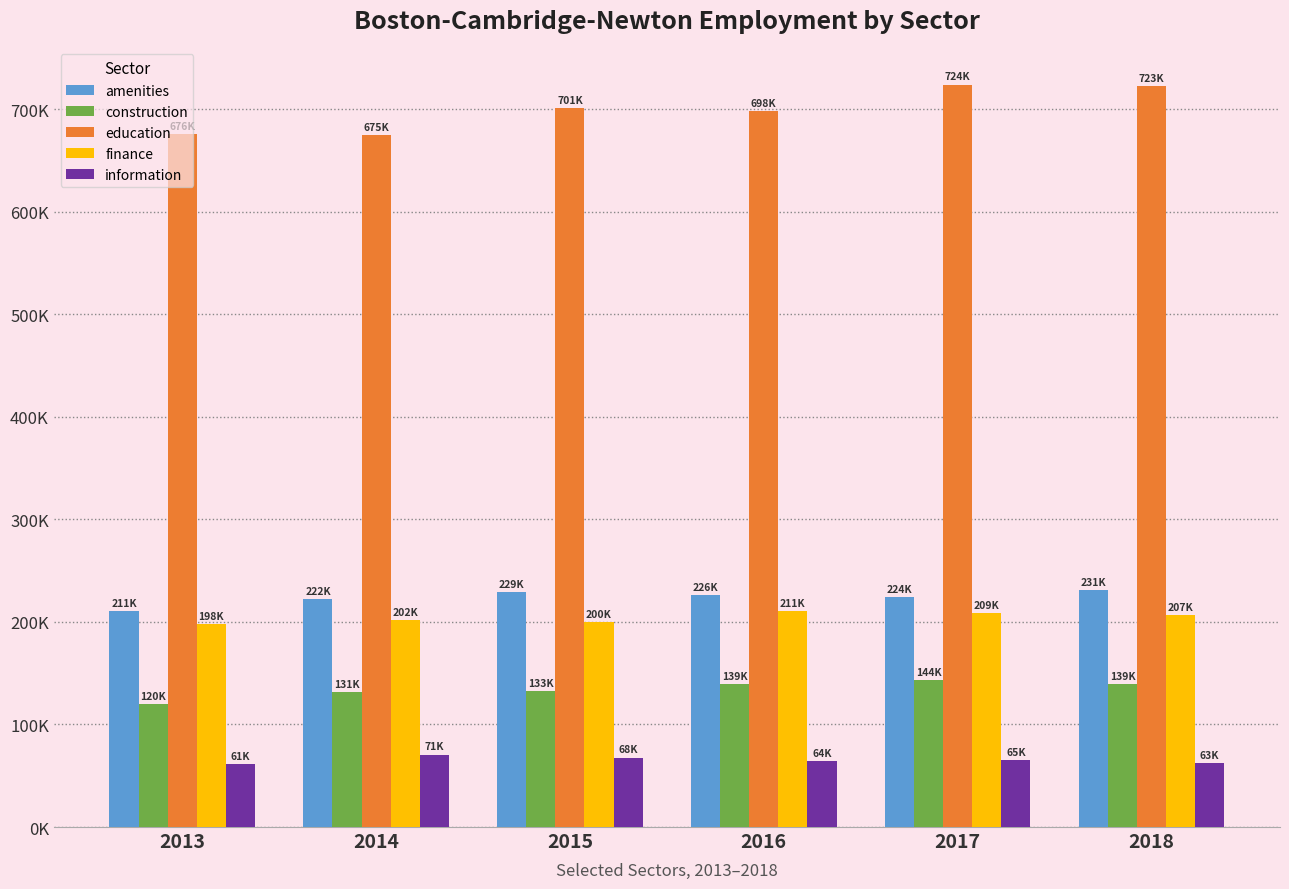

Which series has the largest total across all categories?

education